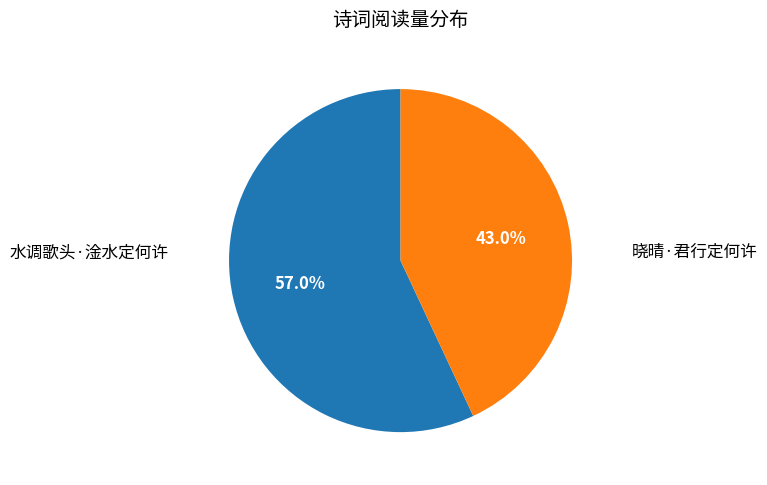

To the nearest percent, what is the average slice percentage?

50%